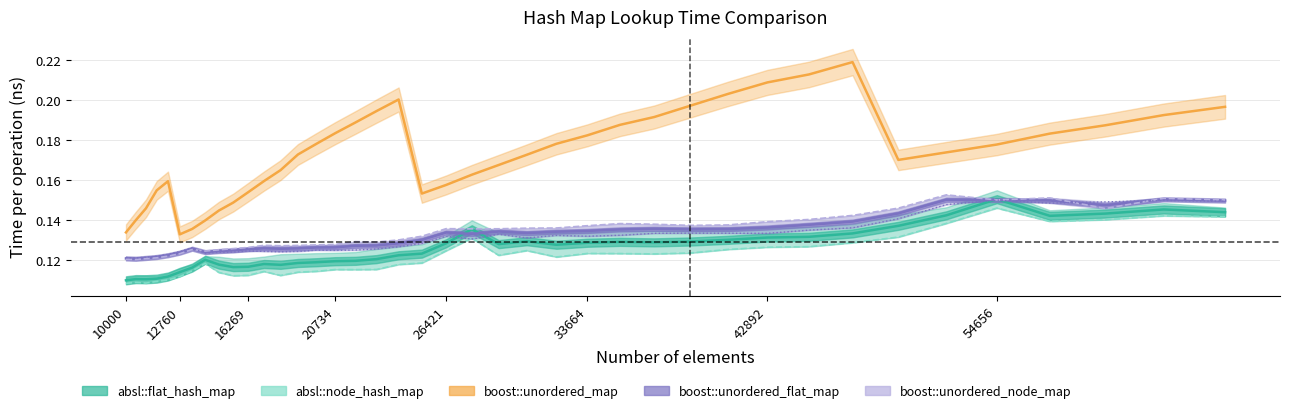

Does the chart have visible grid lines?

Yes